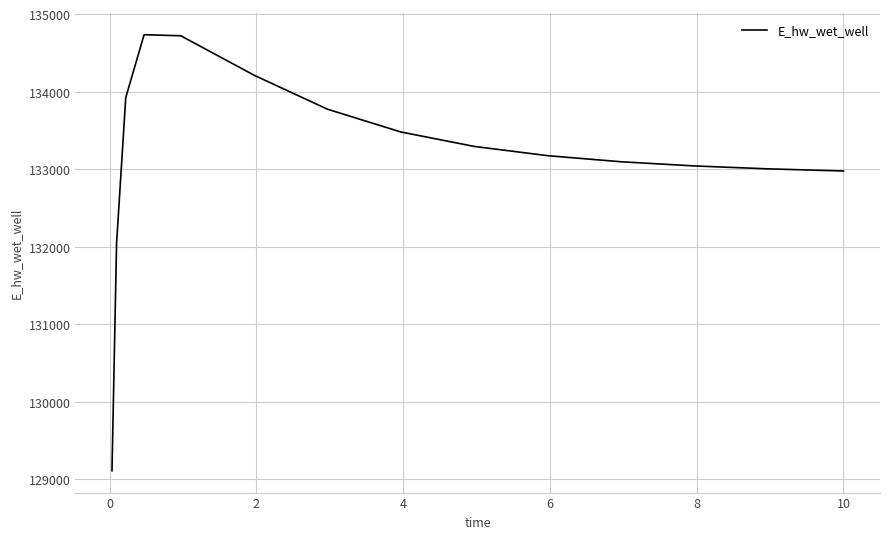

What is the maximum value shown in the chart?

134734.9